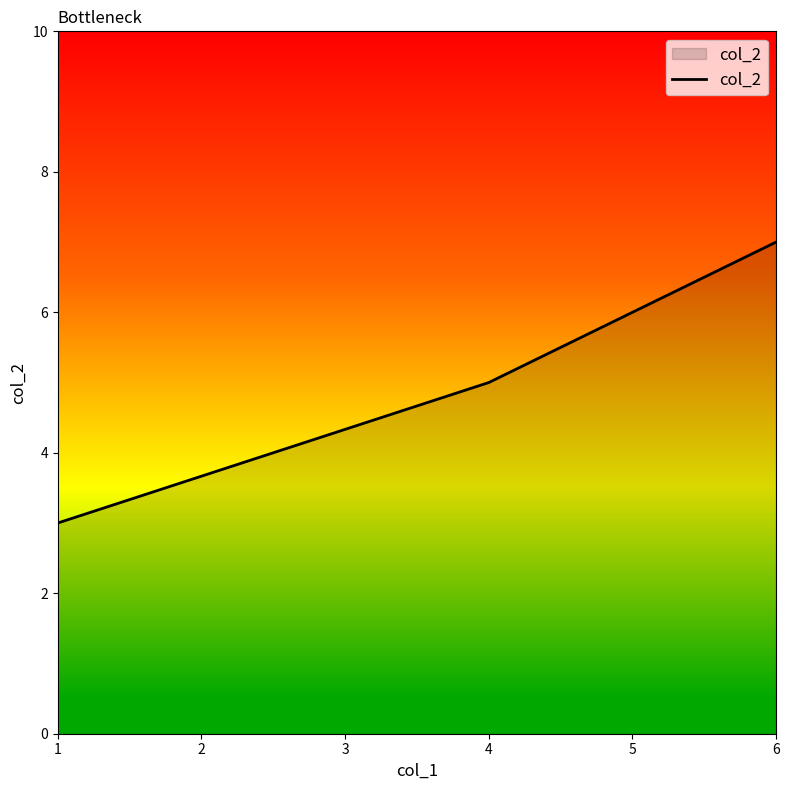

How many lines are shown in the chart?

1